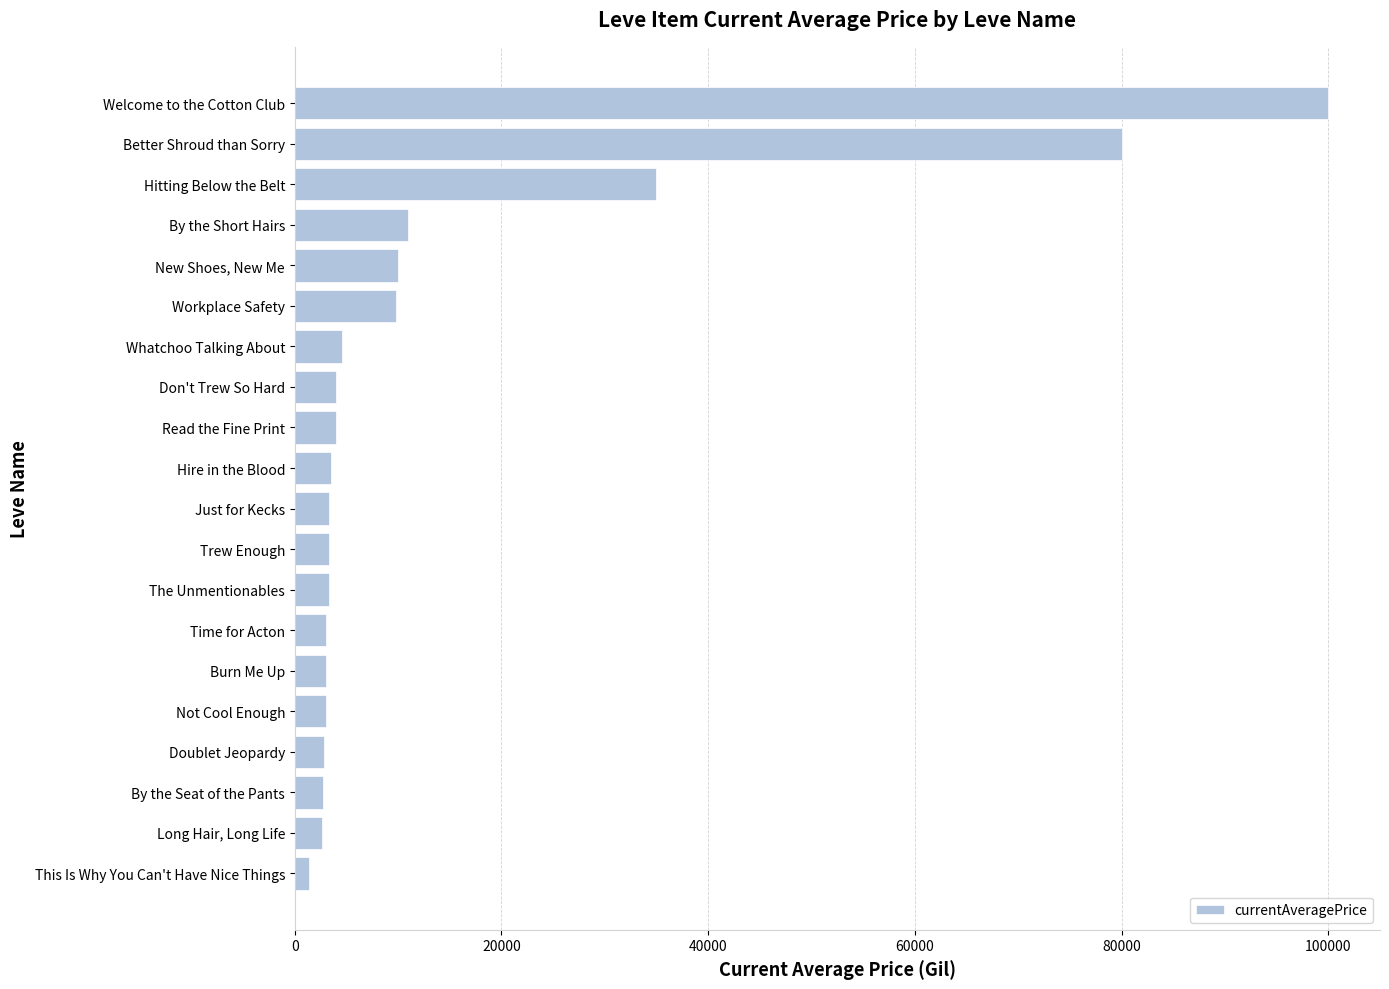

How many values are below 3515?

10